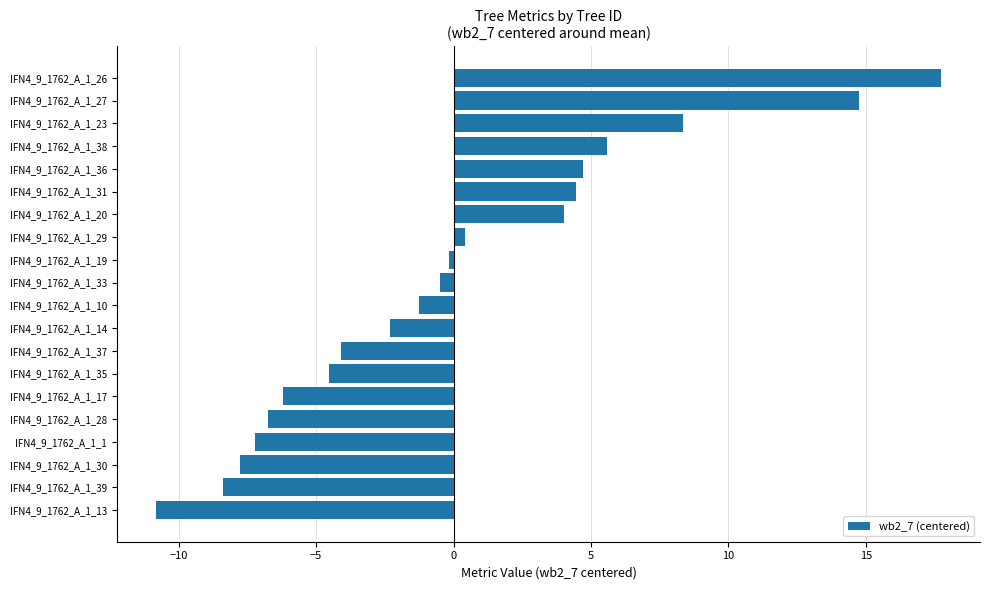

How many values are below 0?

12